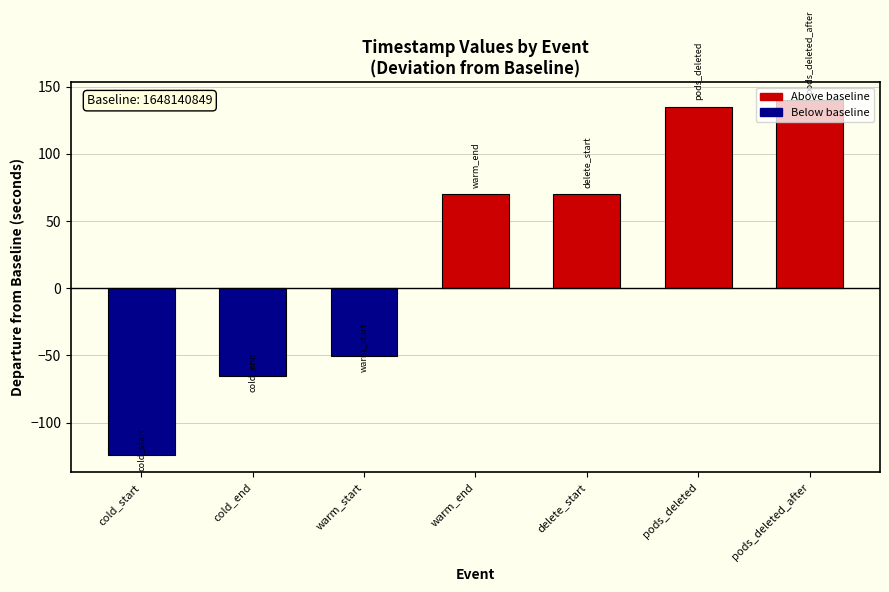

How many bars are there in total?

7